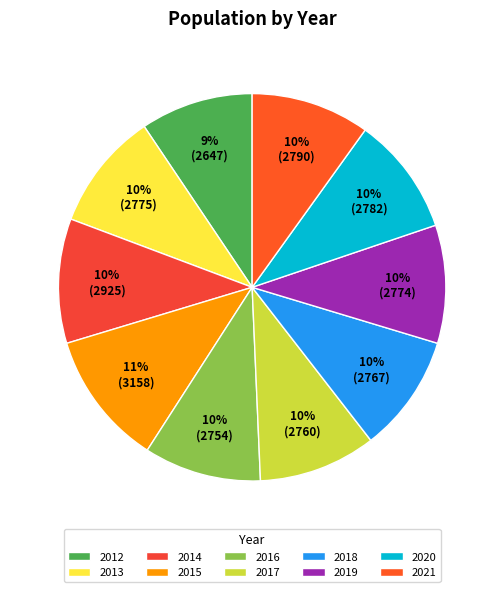

How many slices are in this pie chart?

10